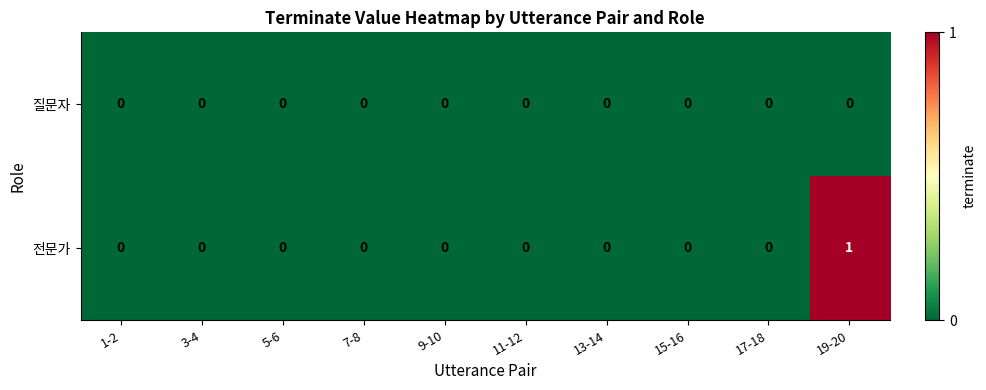

List the series in order of their overall mean, highest first.

전문가, 질문자